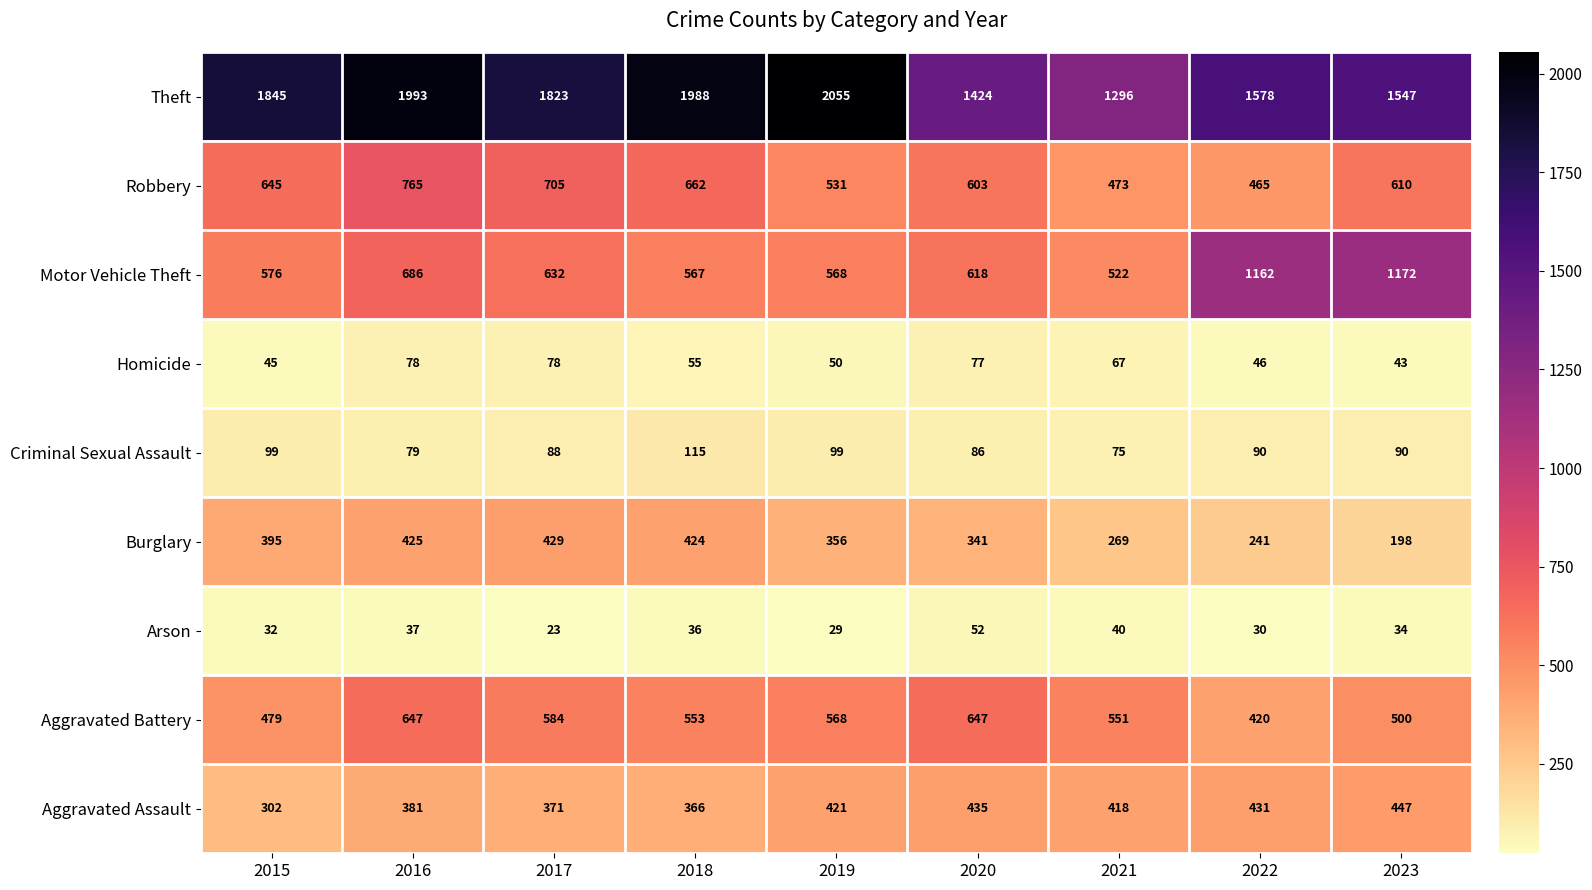

What is the difference between the maximum and minimum values in the Homicide series?

35